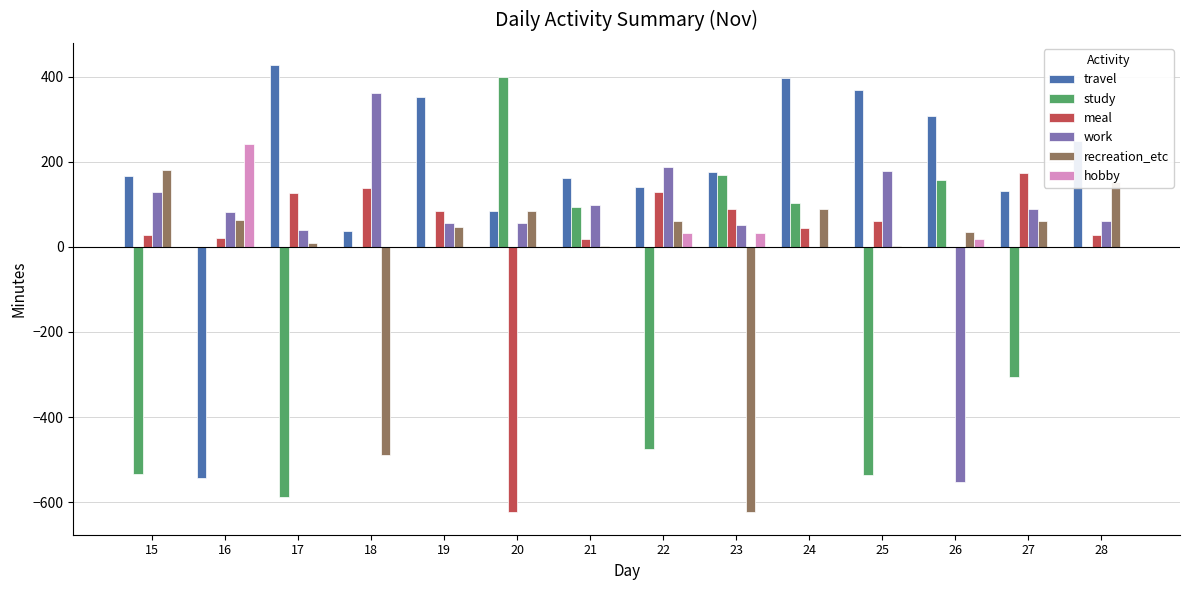

How many groups of bars are there?

14